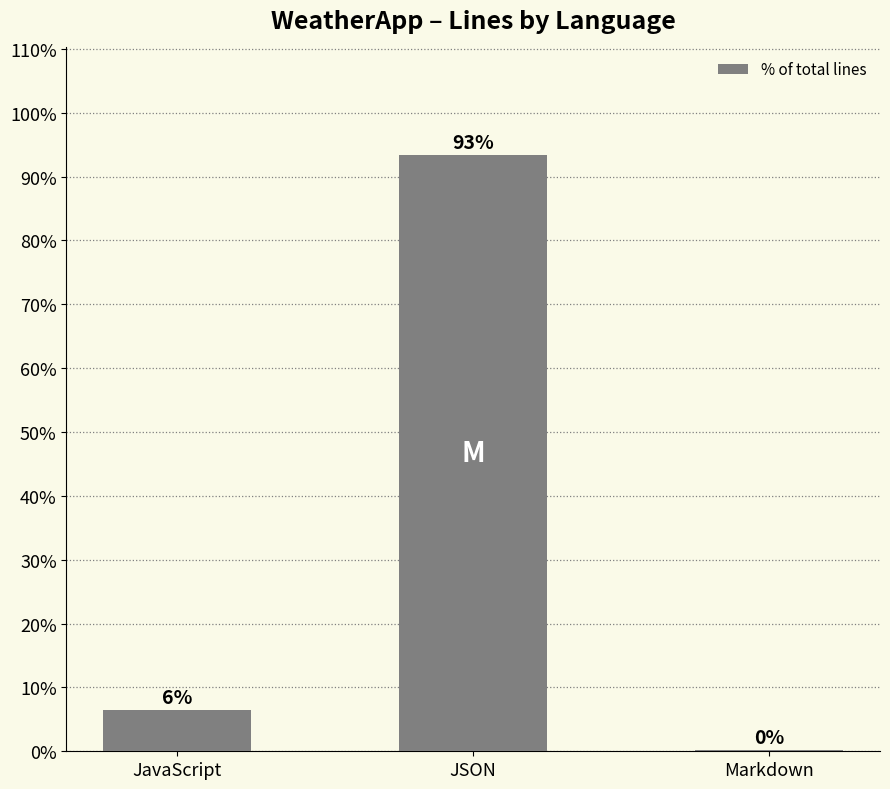

List the labels in order of value, largest first.

JSON, JavaScript, Markdown